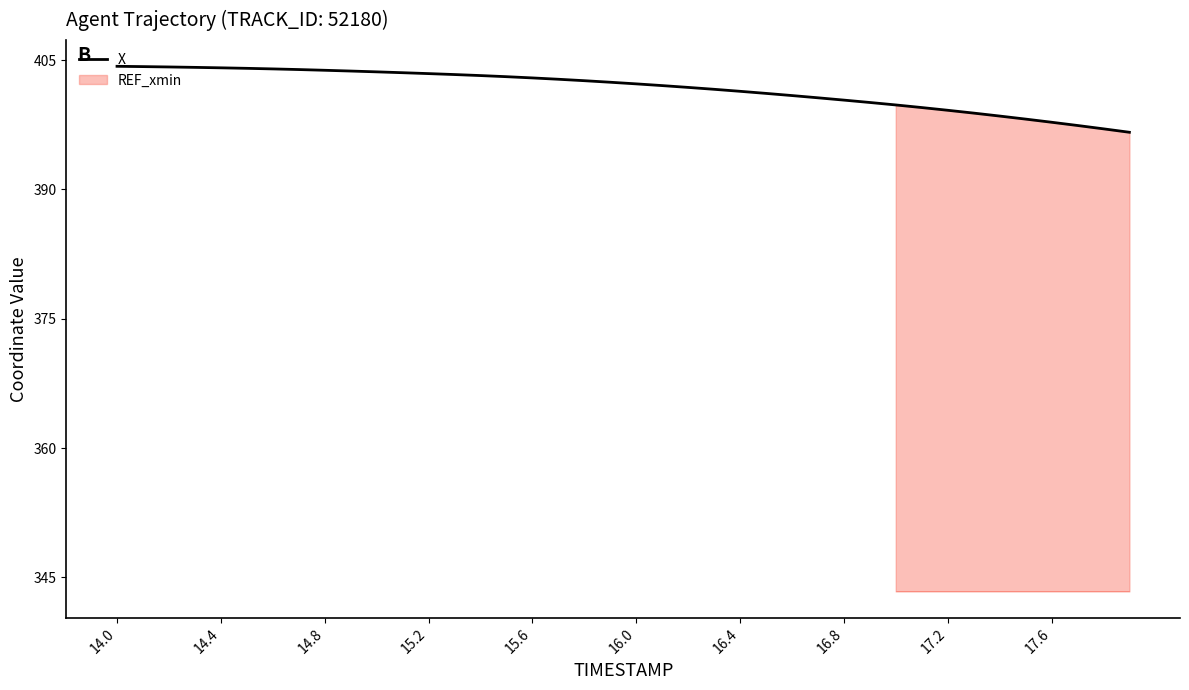

True or false: Y has more than 2 points higher than both neighbors.

False